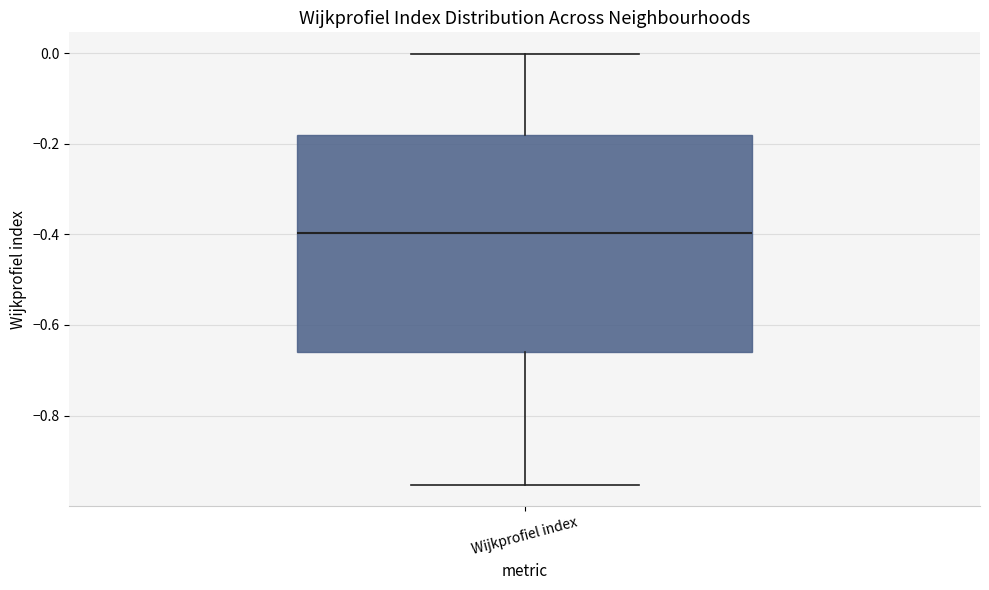

Where does the lower whisker of the box for Wijkprofiel index end on the y-axis? The values are not printed on the chart, so give them approximately, as read against the axis.

-0.96